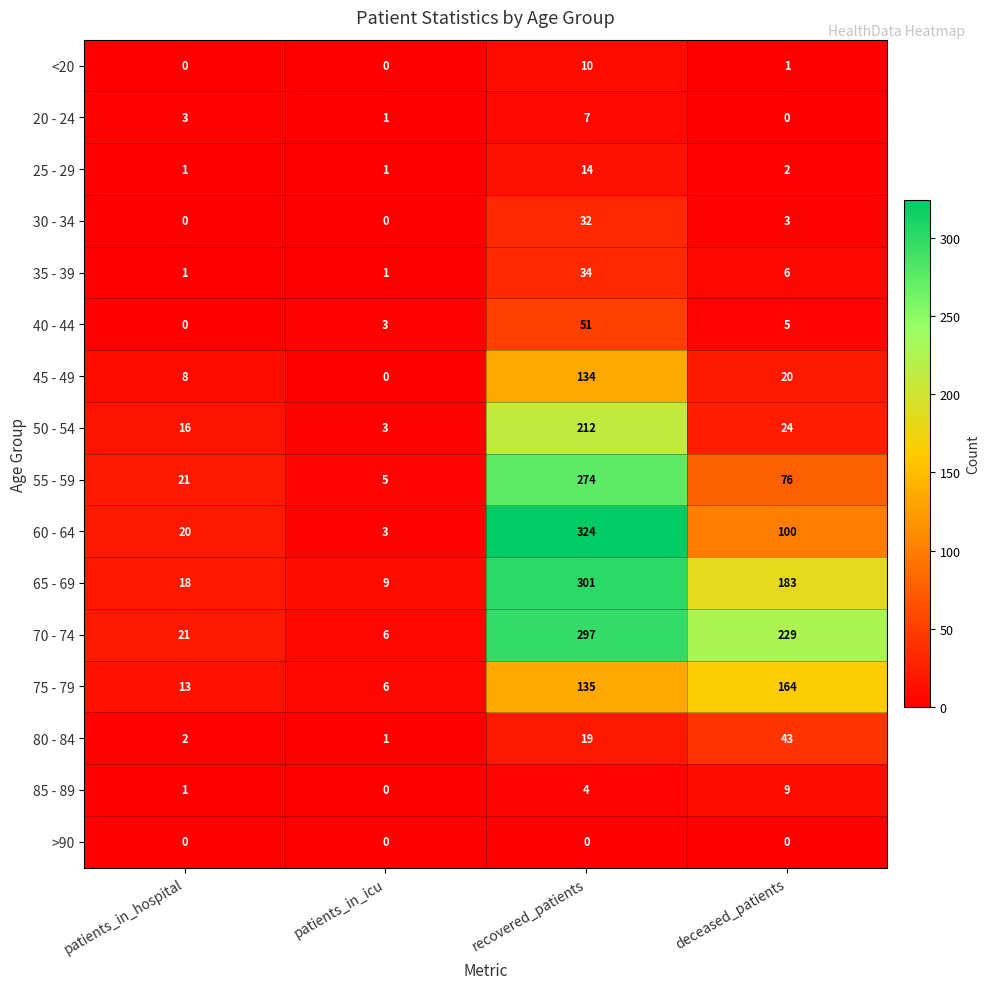

Read the 75 - 79 value at patients_in_hospital.

13